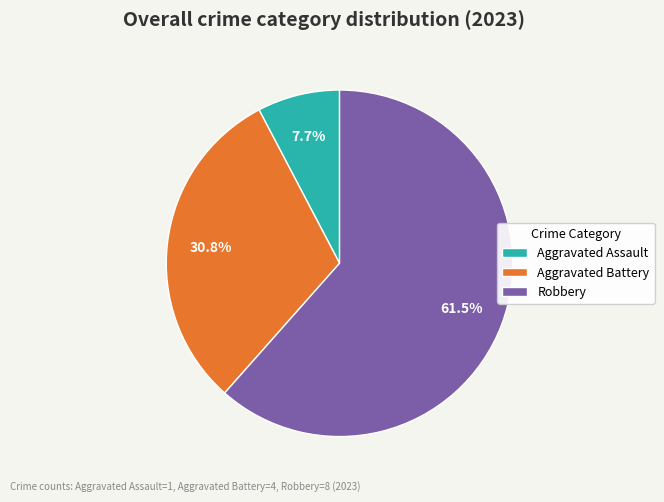

Between Robbery and Aggravated Assault, which is larger?

Robbery